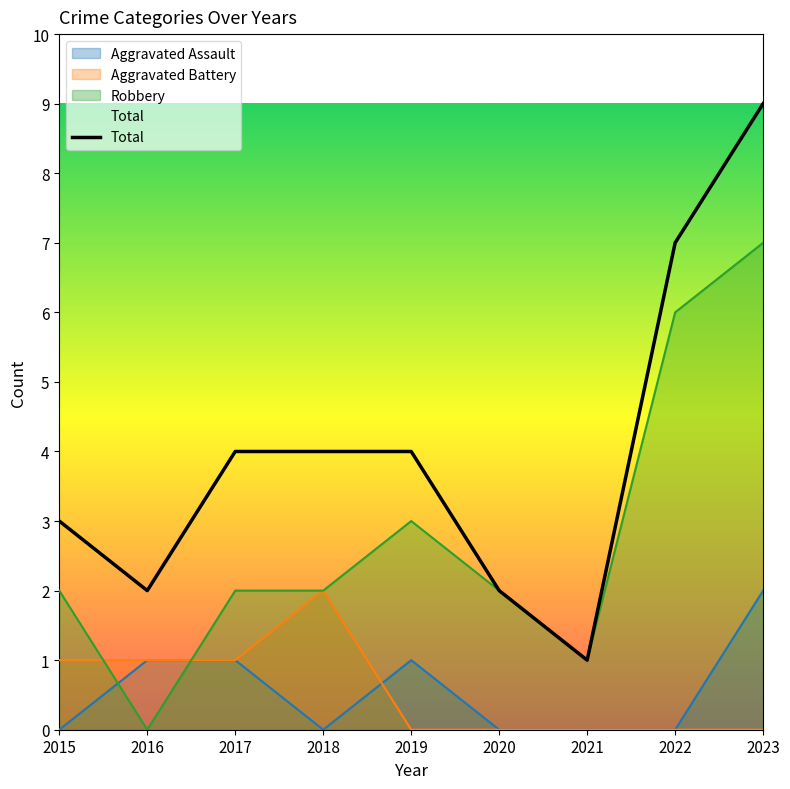

At how many categories does at least one series exceed 4?

2